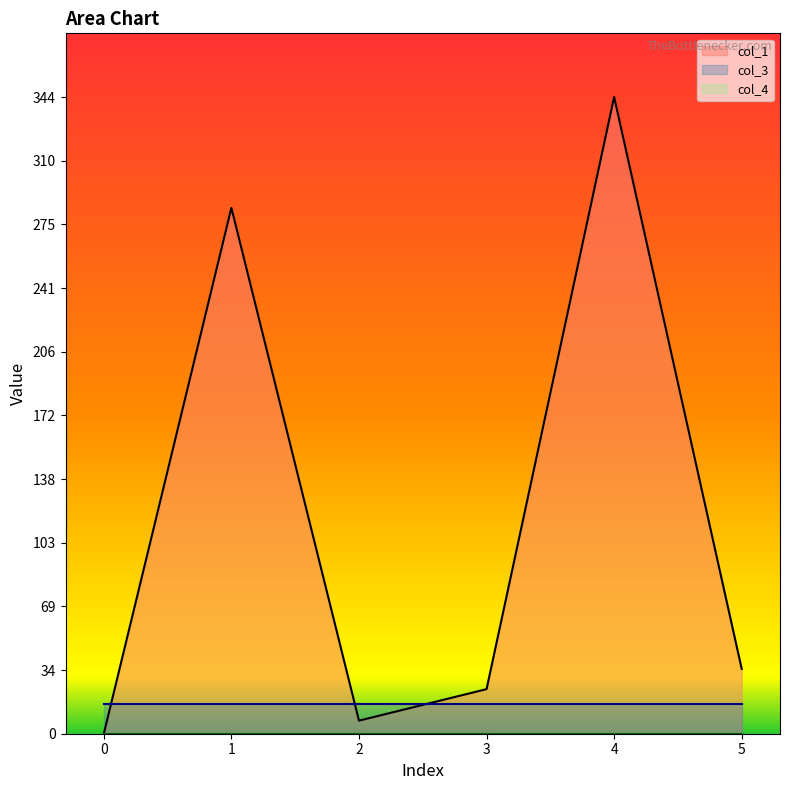

How many lines are shown in the chart?

3